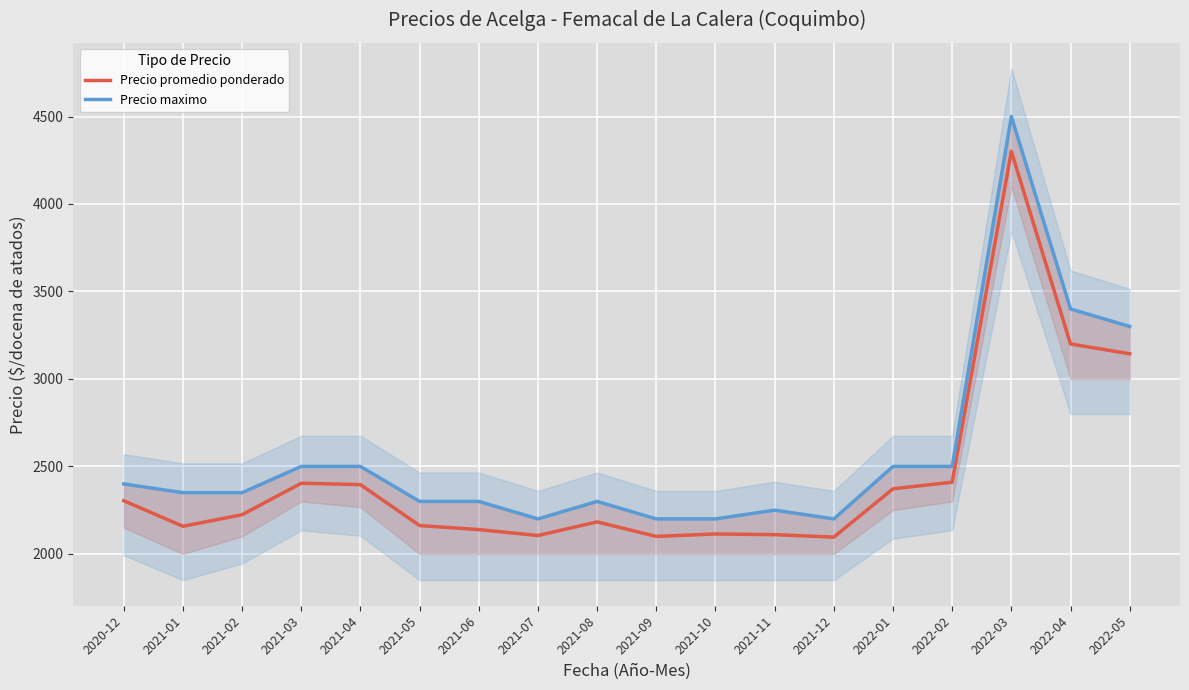

True or false: Precio maximo has a value of 3691 at 2021-03.

False